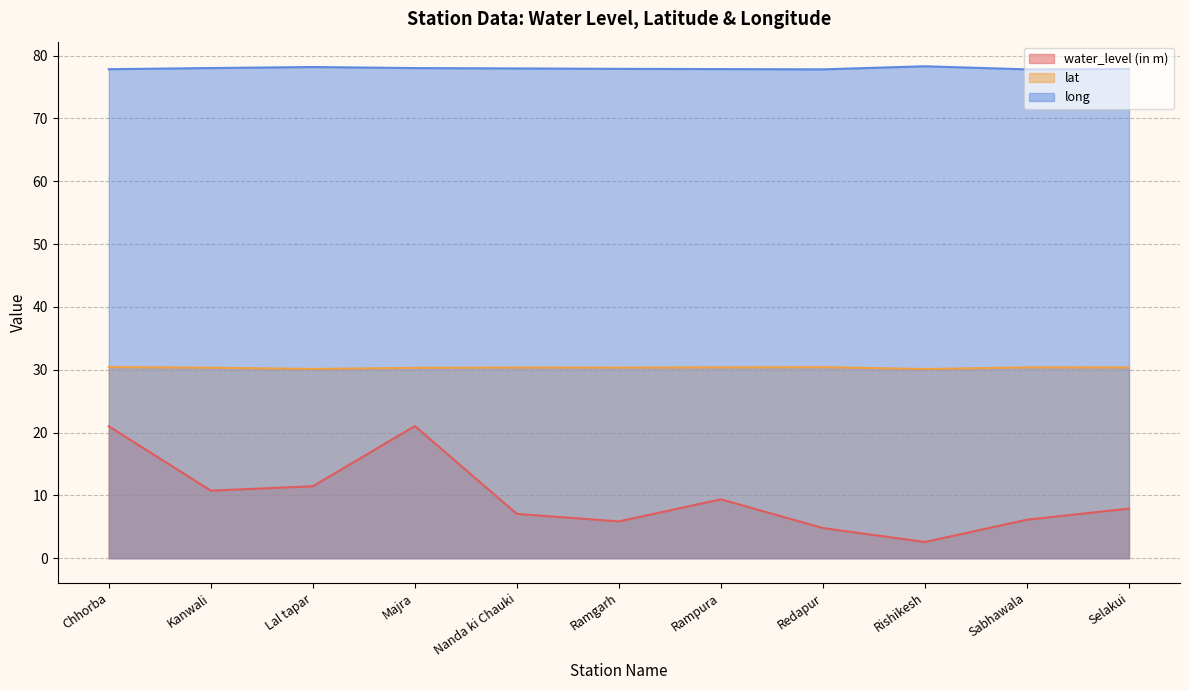

Does the chart display data point markers on the line(s)?

No